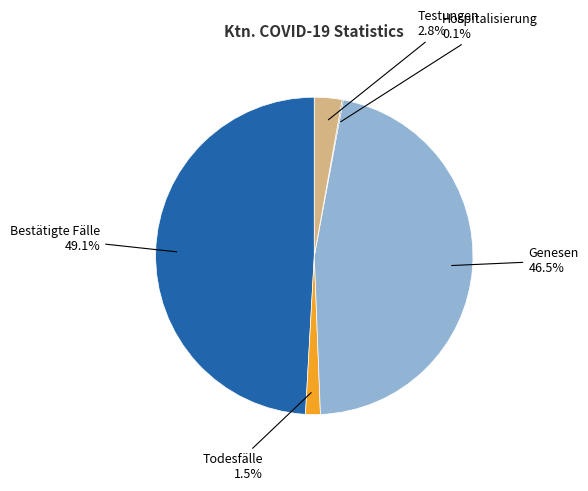

Is there any slice that represents more than half of the pie?

No